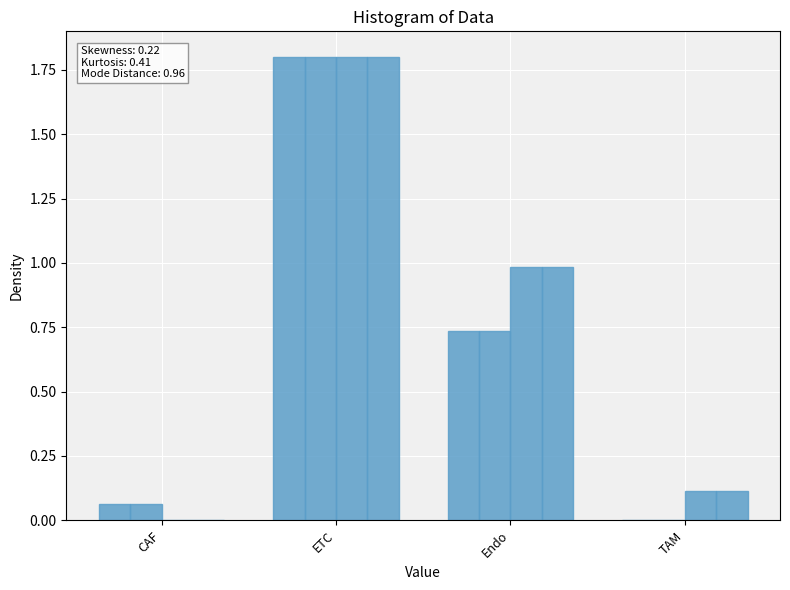

At which category is the sum across all series the highest?

ETC